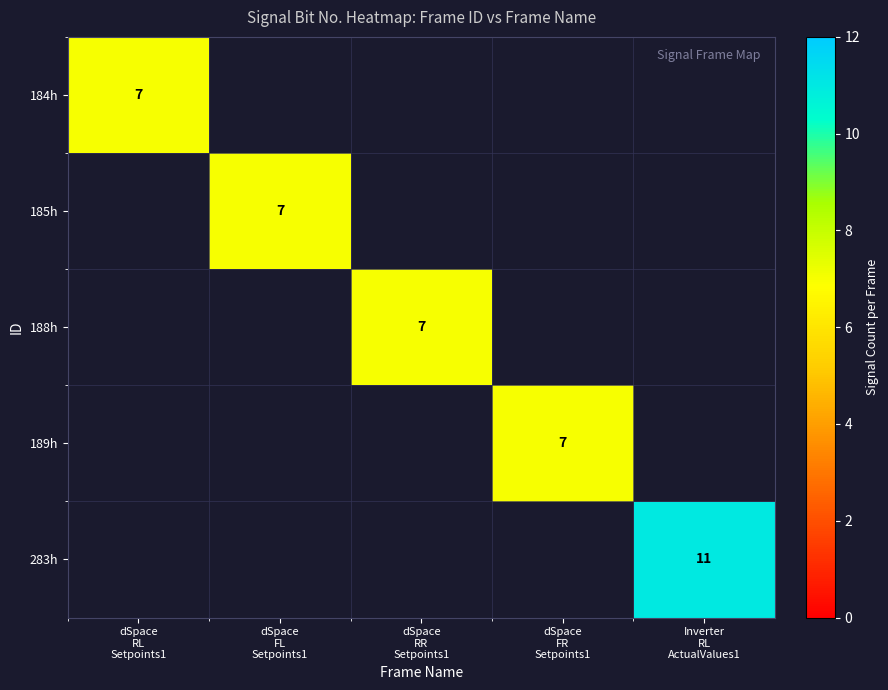

Between dSpace
RR
Setpoints1 and dSpace
FL
Setpoints1, which is larger?

dSpace
RR
Setpoints1